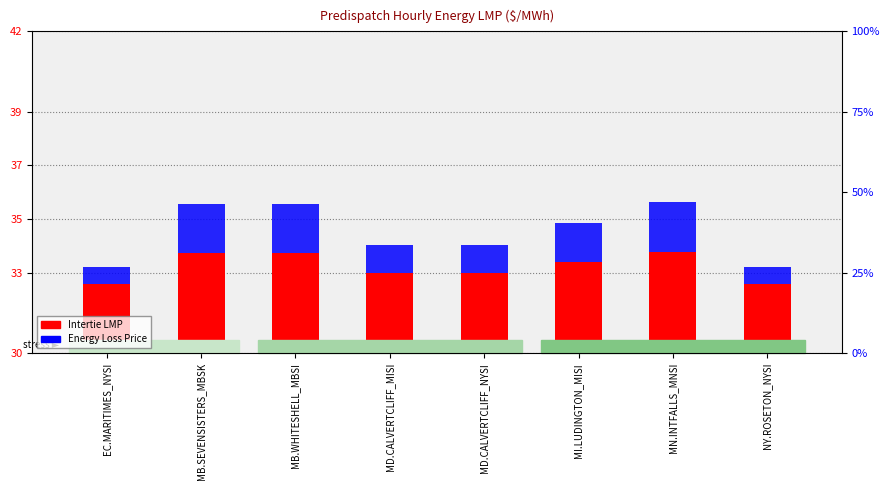

Which label corresponds to the largest value in the chart?

MN.INTFALLS_MNSI